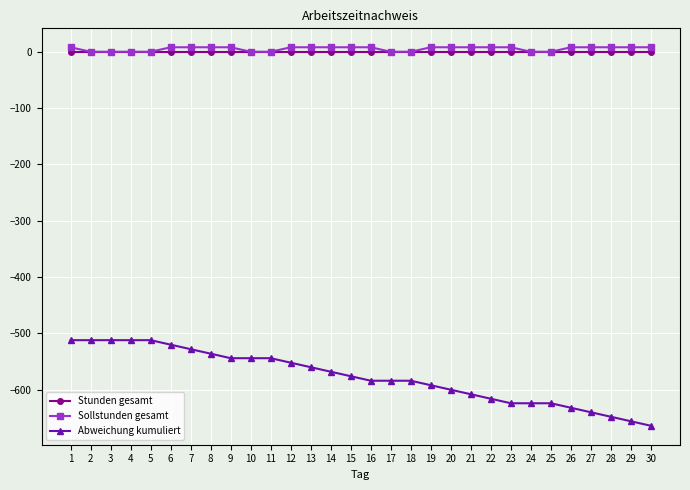

Rank the series by their maximum value, from highest to lowest.

Sollstunden gesamt, Stunden gesamt, Abweichung kumuliert